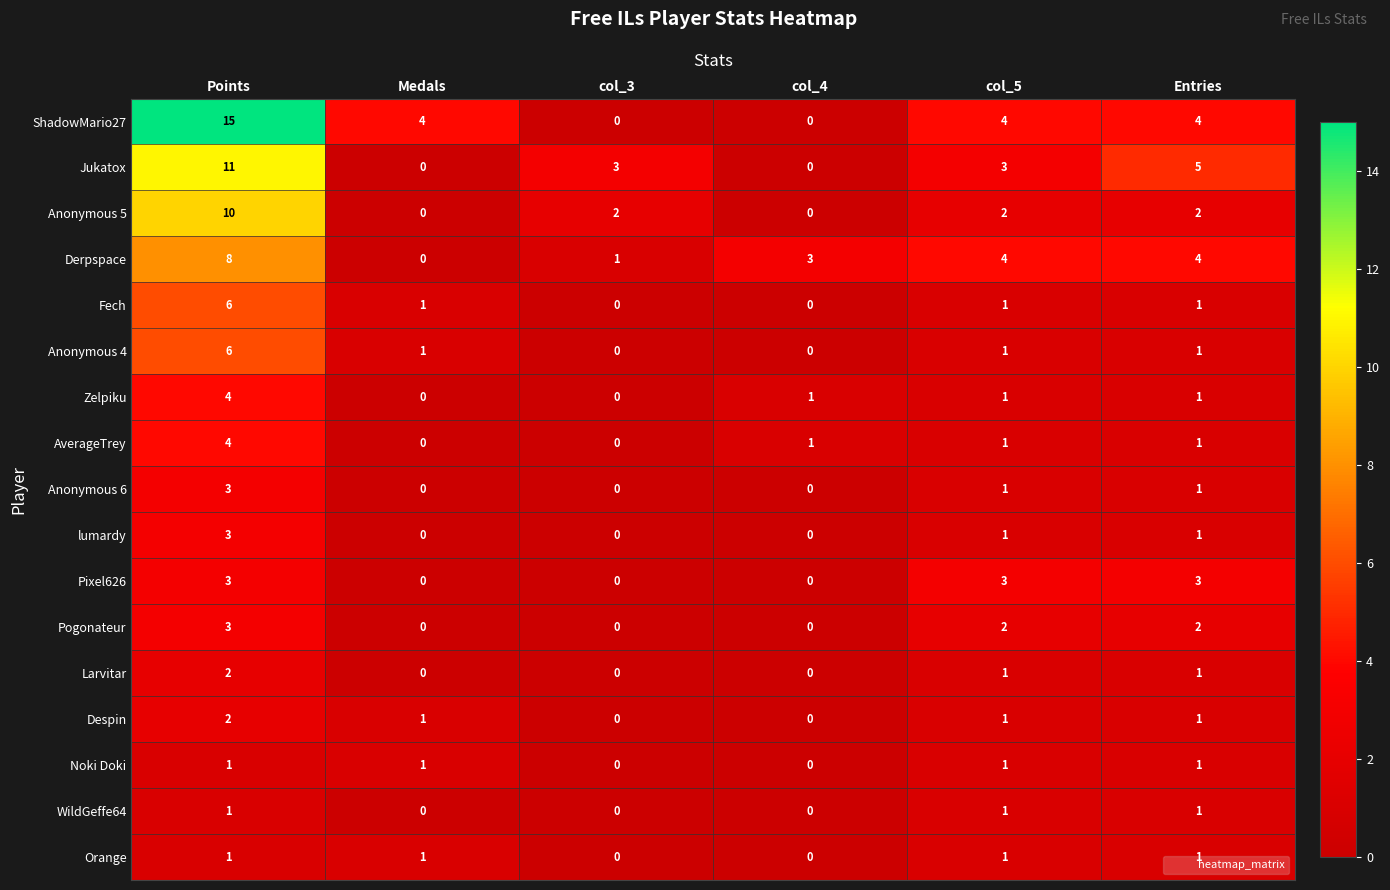

Which series has the widest spread of values?

ShadowMario27